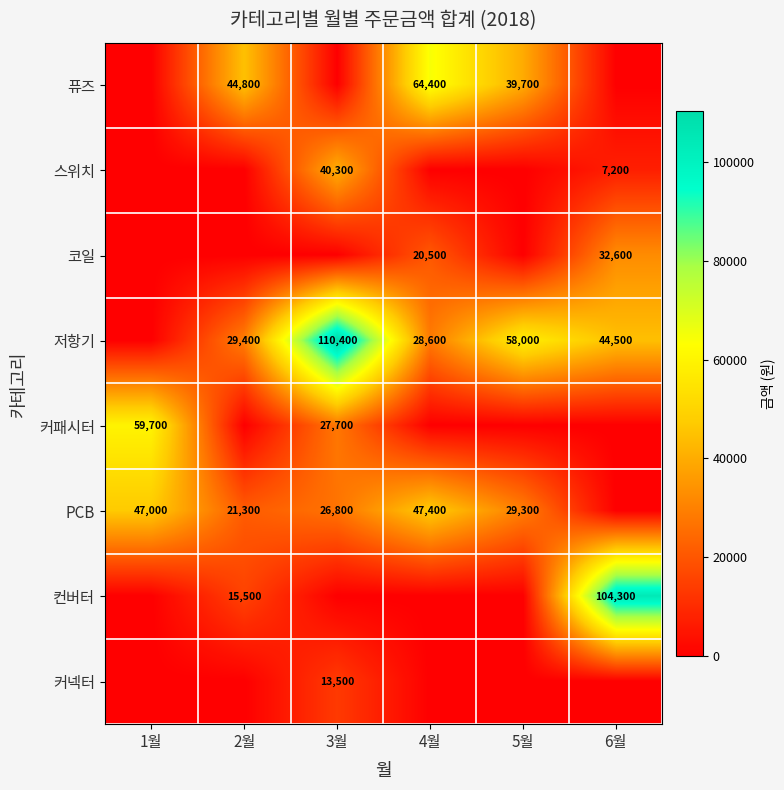

What is the difference between the PCB values at 4월 and 1월?

400